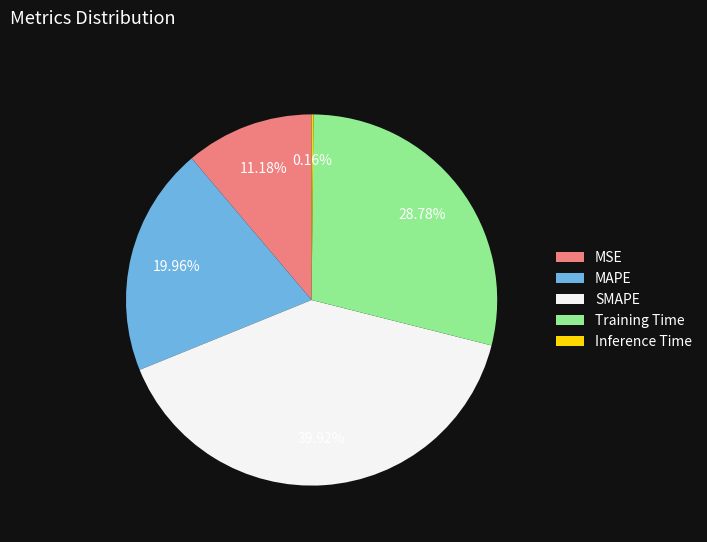

Is Training Time the majority of the pie?

No